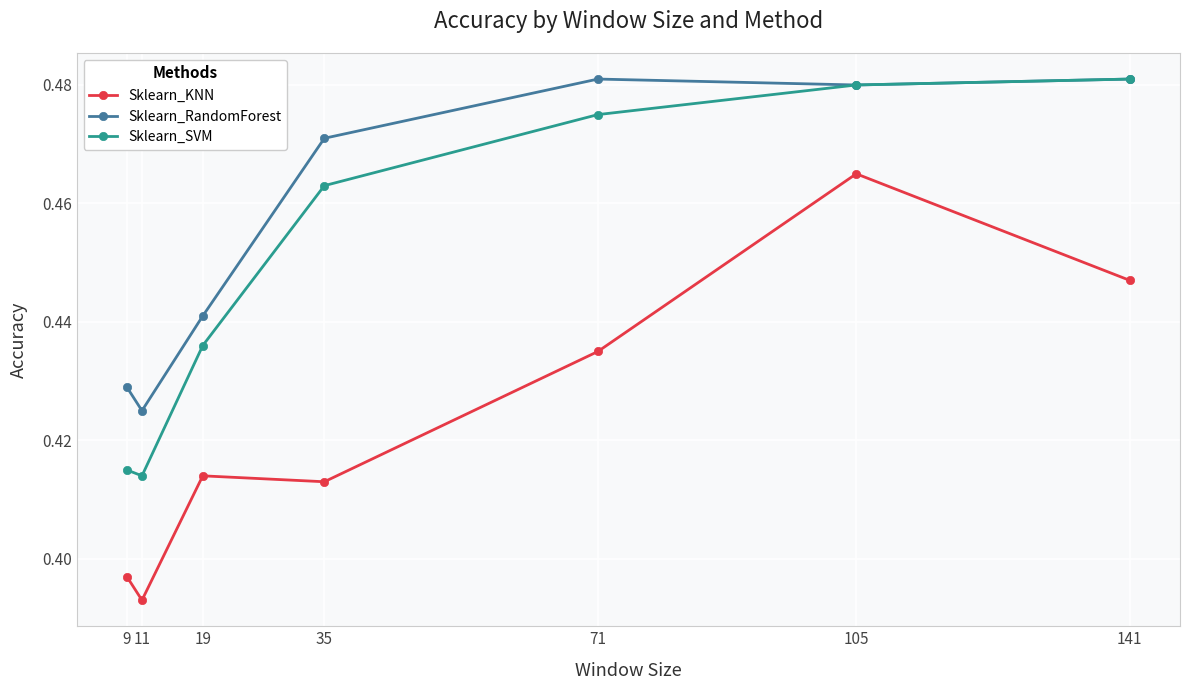

Which series has the largest total across all categories?

Sklearn_RandomForest